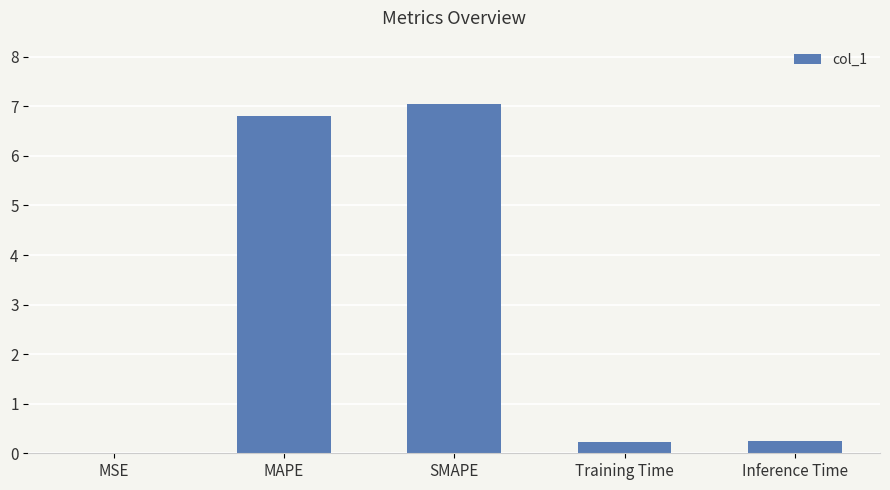

The chart shows a value of 0.2 at Training Time. True or false?

True